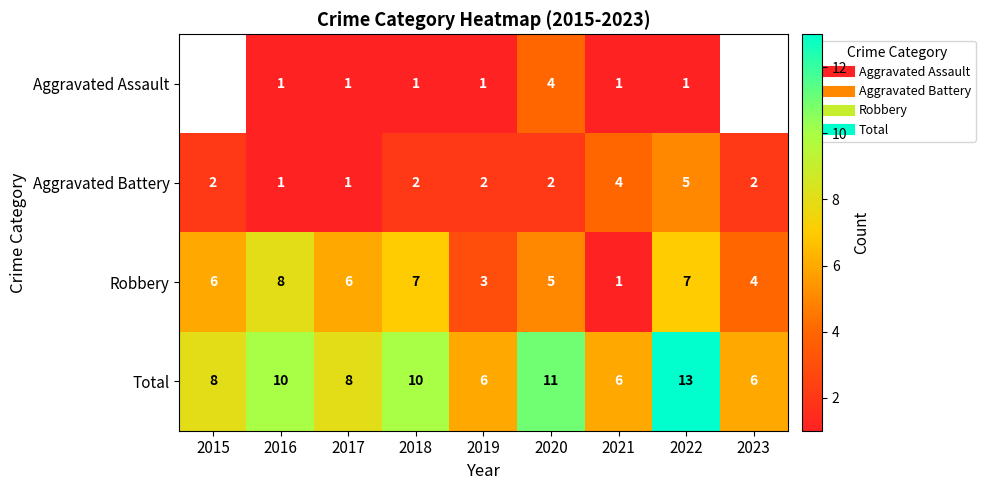

How many positive values does the Aggravated Assault series have?

7